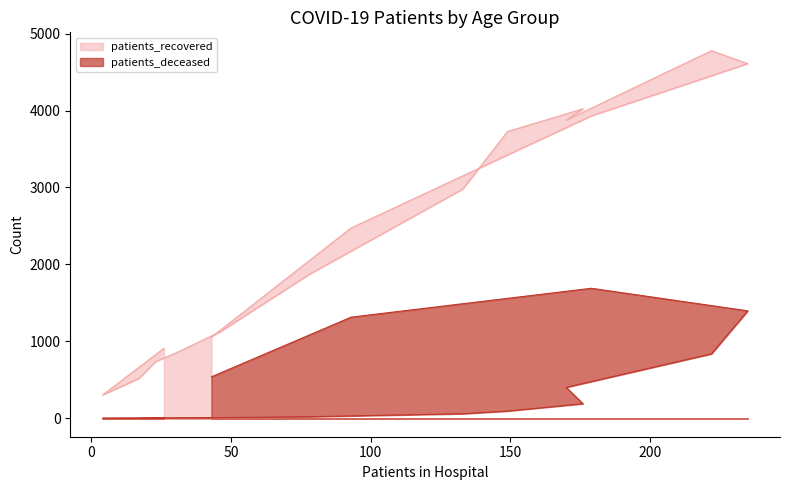

How many lines are shown in the chart?

2